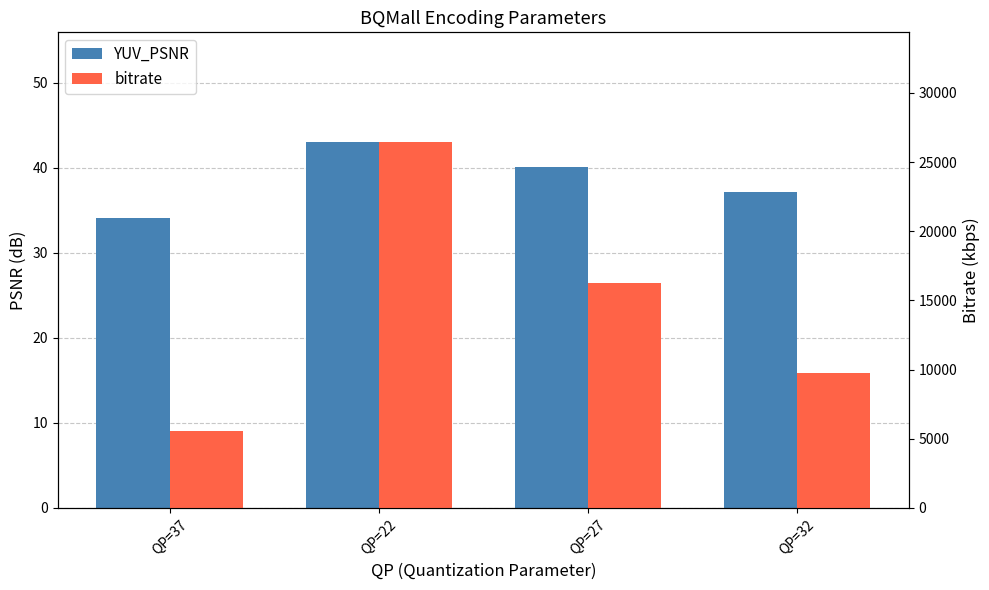

At which label does bitrate first exceed 16232?

QP=22